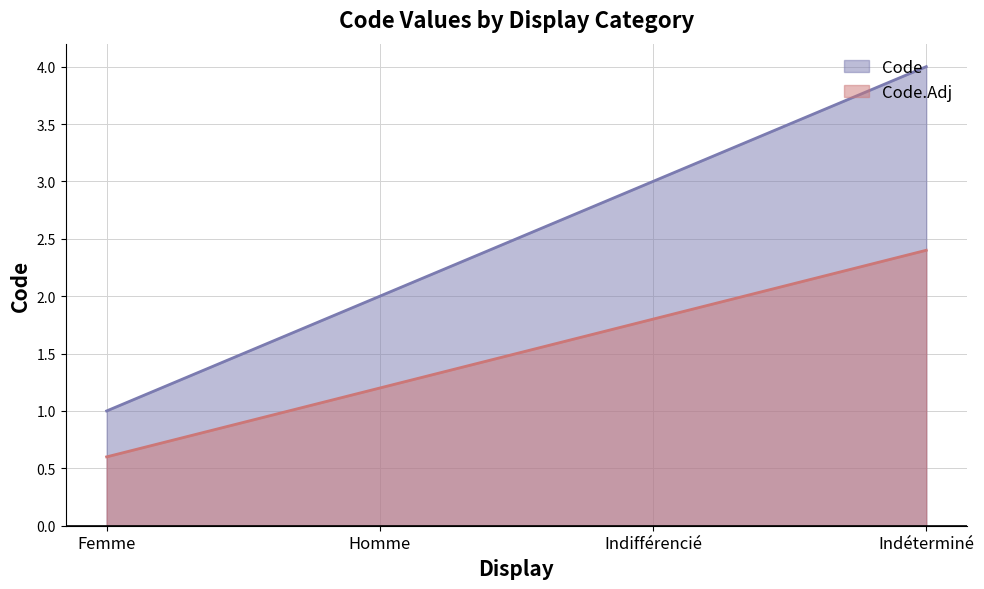

How many lines are shown in the chart?

2